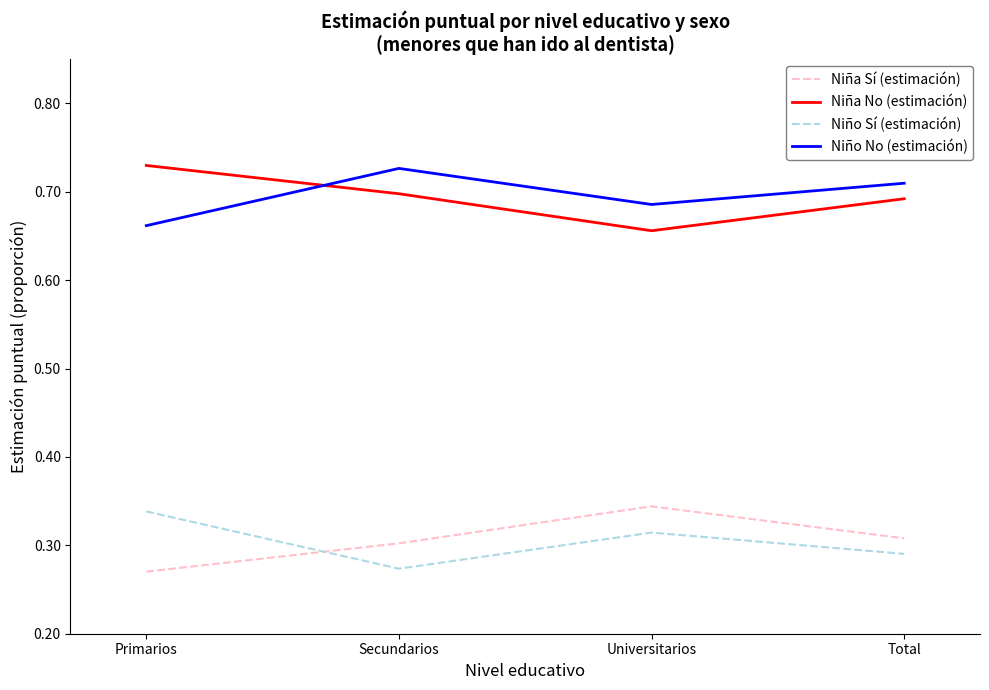

True or false: Niña Sí (estimación) and Niña No (estimación) intersect in this chart.

False